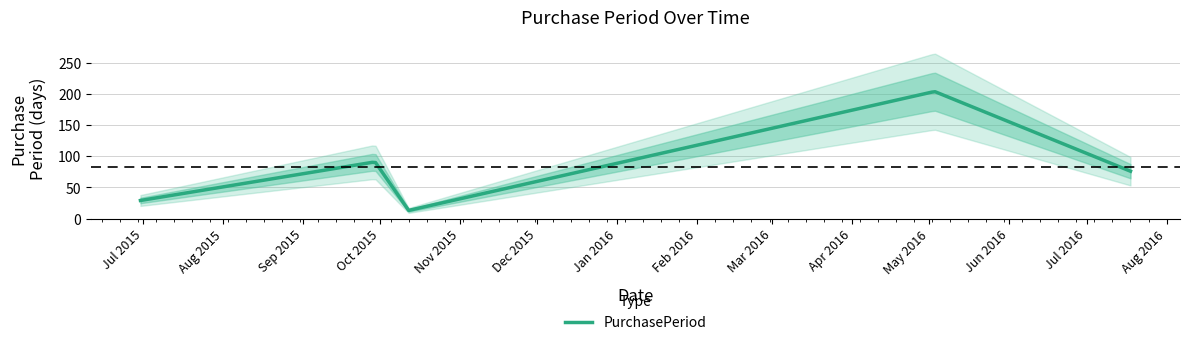

What is the label of the 4th point from the left?

2016-05-03